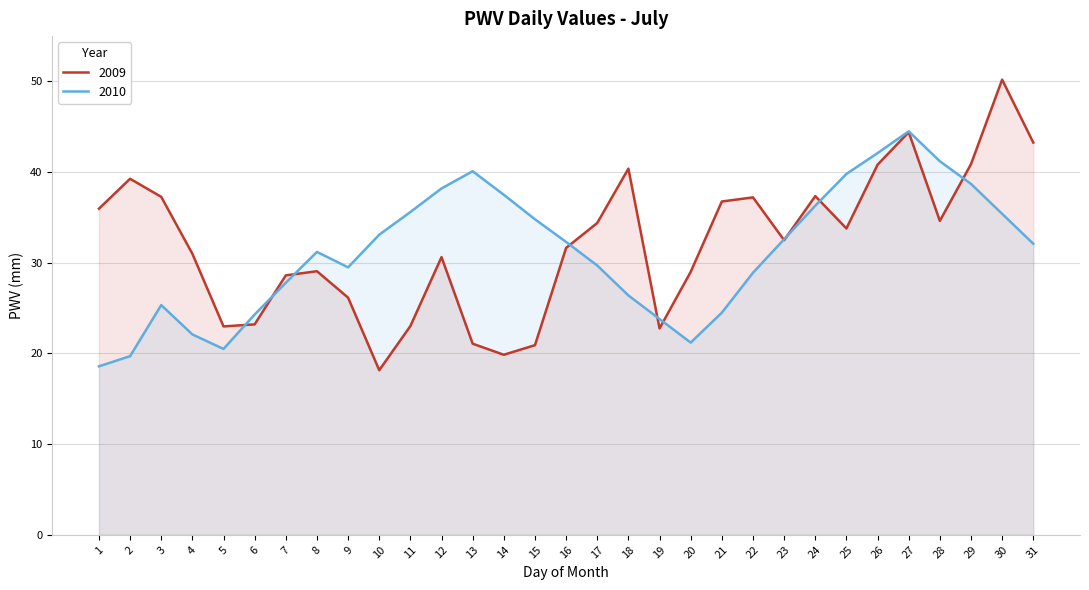

What is the average value of the 2009 series?

32.2